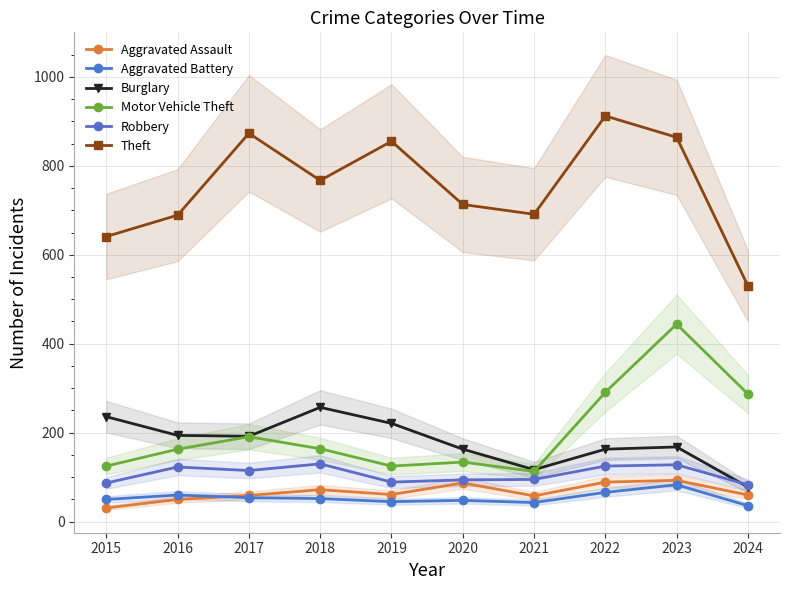

True or false: Robbery and Aggravated Battery cross at least once.

False